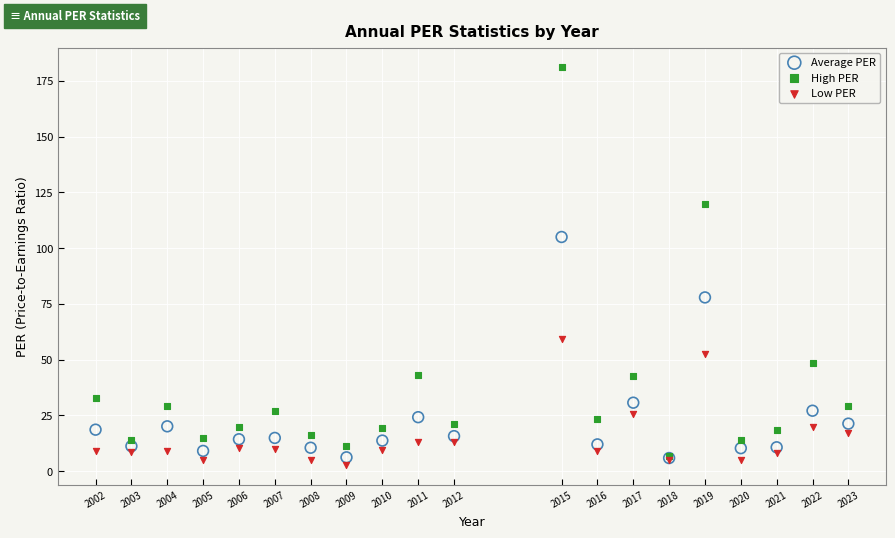

What are all the series names shown in the legend?

Average PER, High PER, Low PER